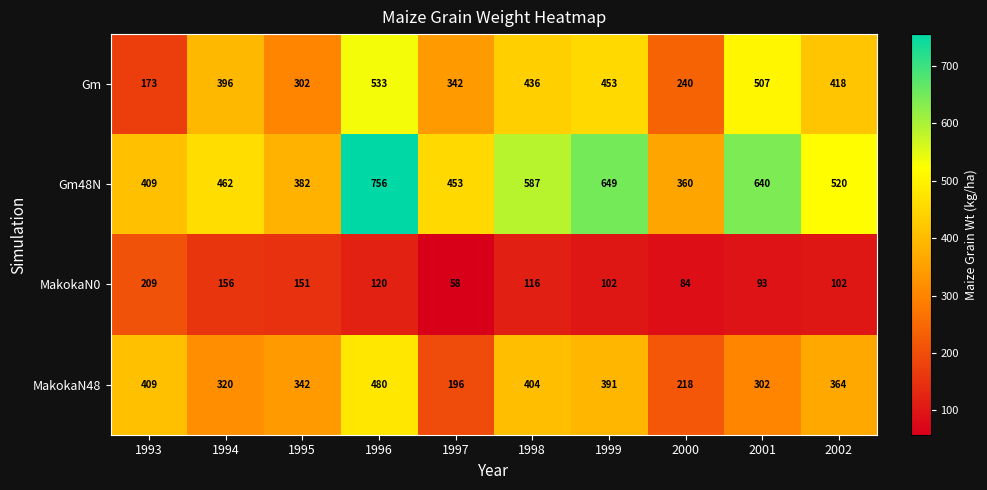

The value of Gm48N at 1996 is 756. True or false?

True